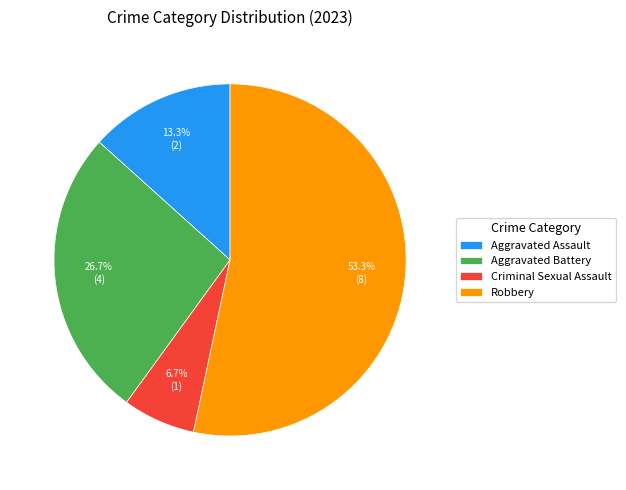

What percentage is the Robbery slice, to the nearest percent?

53%